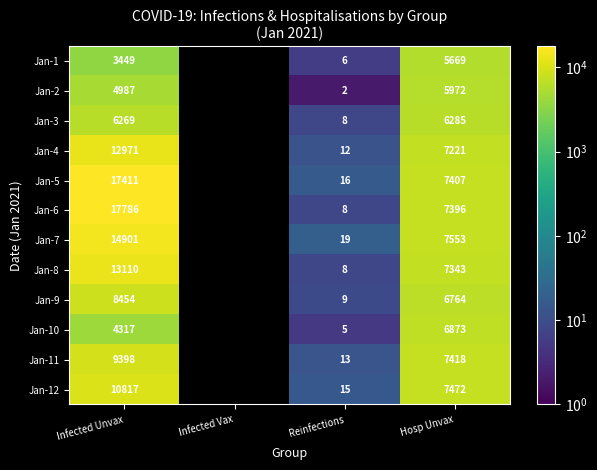

Which category has the highest value across all series?

Infected Unvax